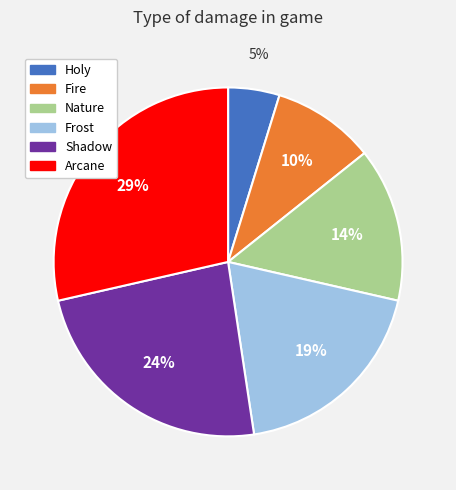

Which slice is the largest?

Arcane